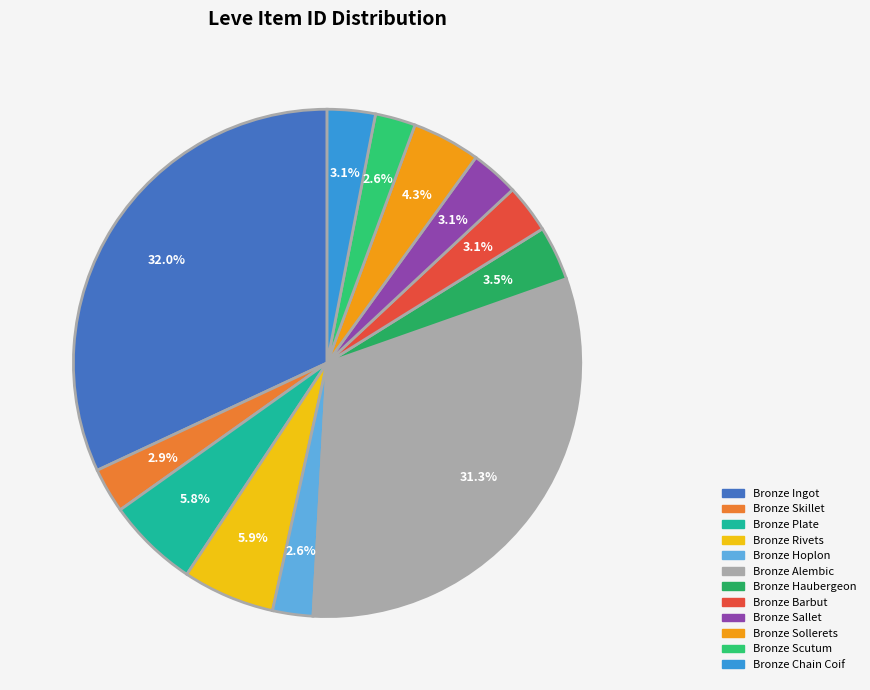

Which category has the smallest portion of the pie?

Bronze Hoplon